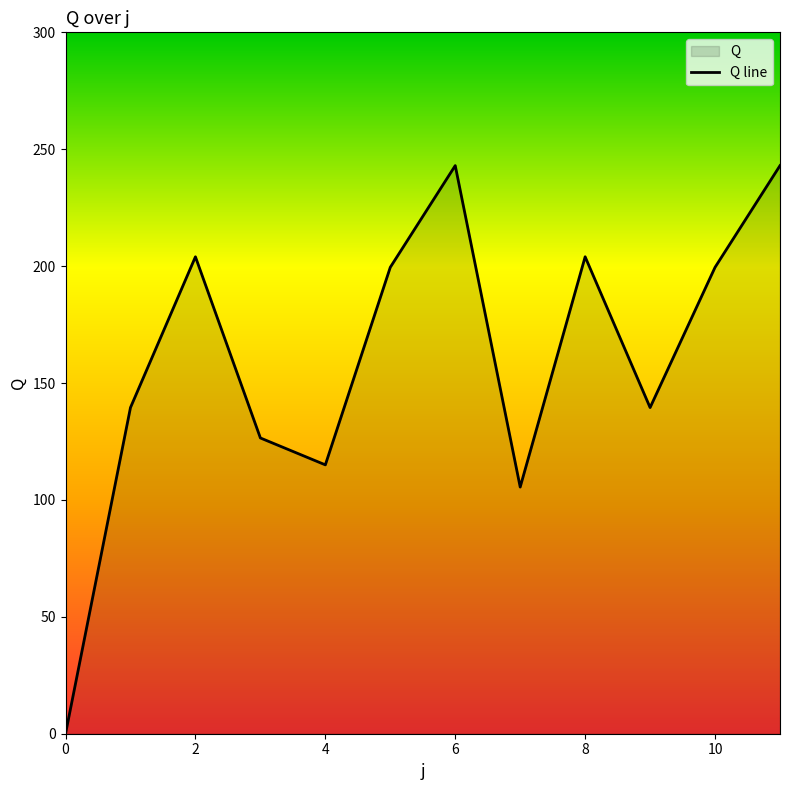

Which has a higher value, 7 or 8?

8